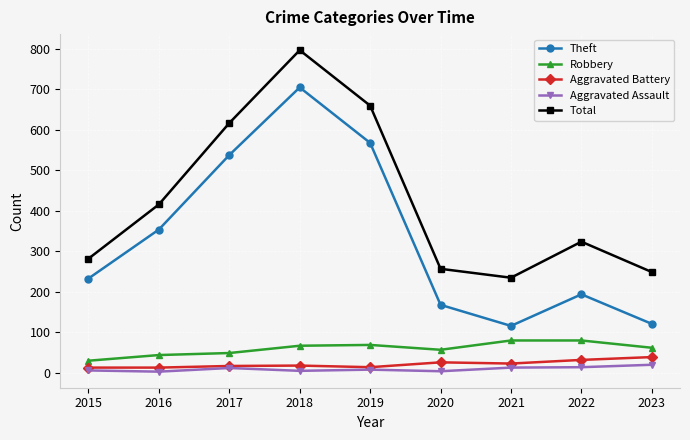

Is it true that Total equals 161 at 2016?

False